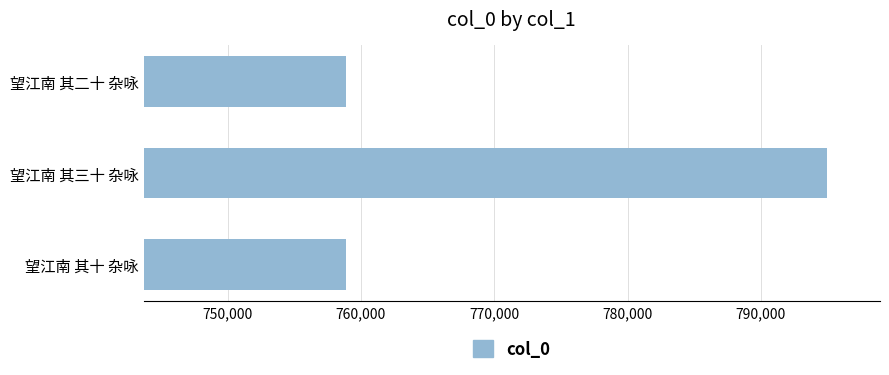

Where is the data nearest to the value 776918?

望江南 其二十 杂咏